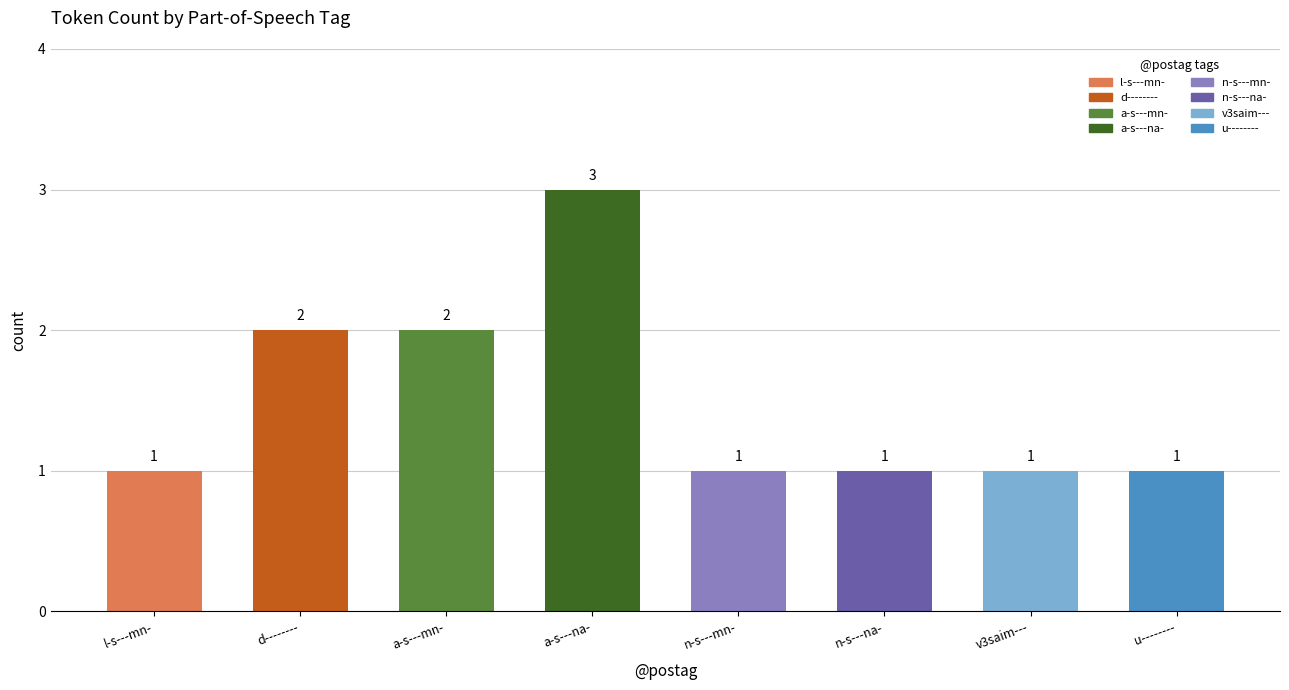

What is the value of the 8th bar from the left?

1